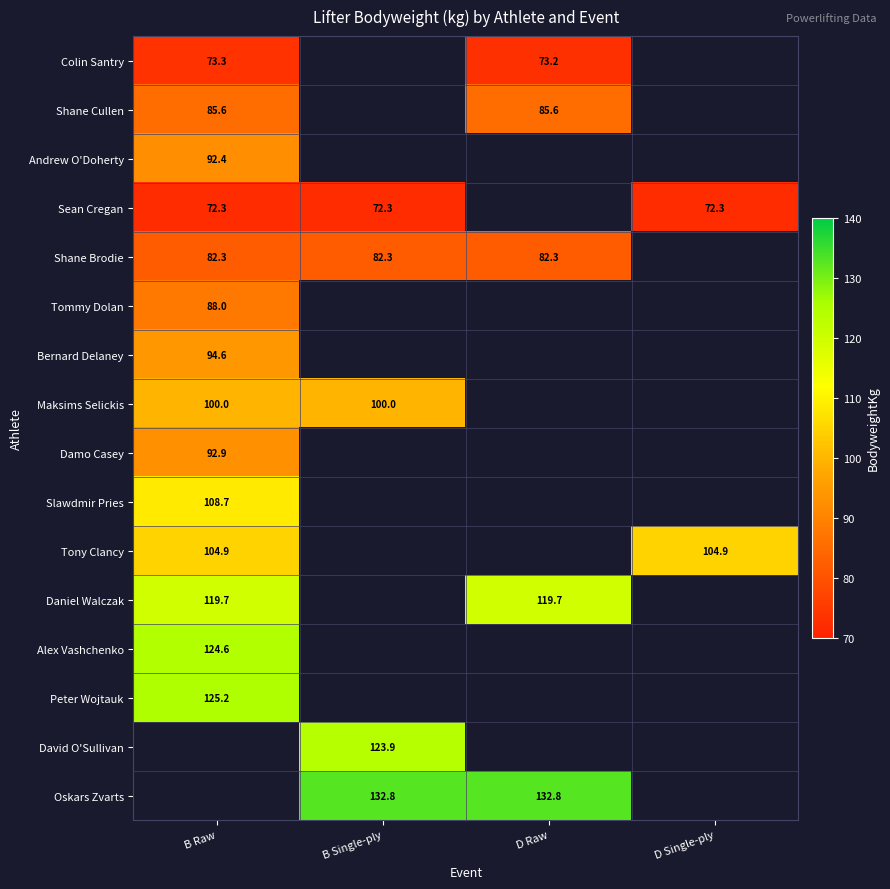

The value of Colin Santry at B Raw is 106.4. True or false?

False